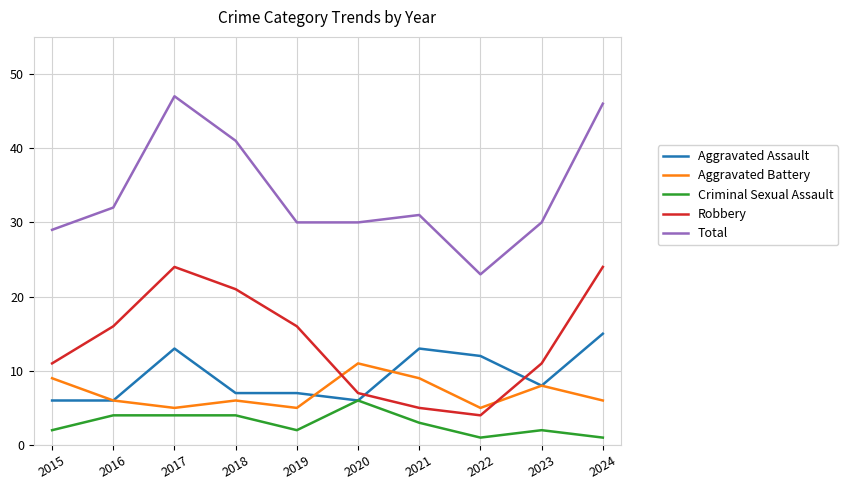

List the series in order of their peak value, lowest first.

Criminal Sexual Assault, Aggravated Battery, Aggravated Assault, Robbery, Total